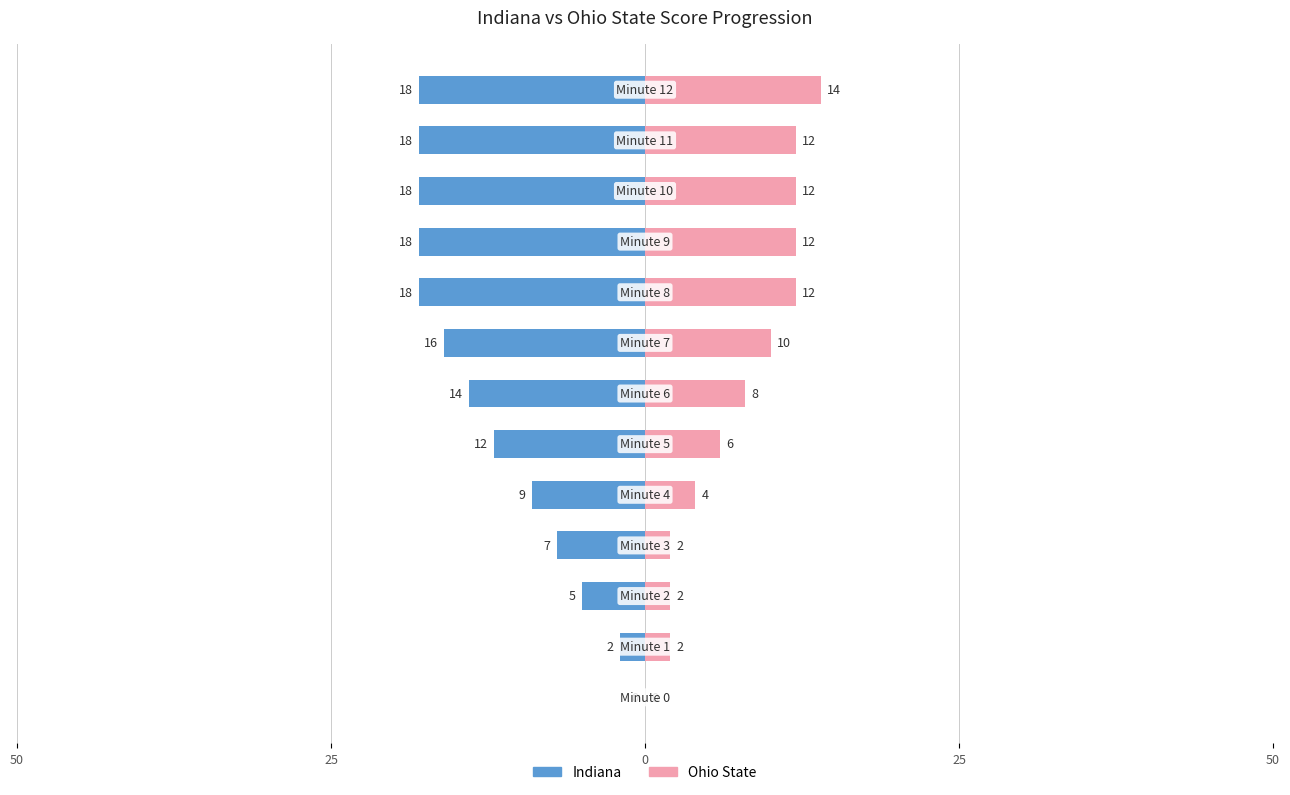

What is the label of the 10th bar from the left?

9